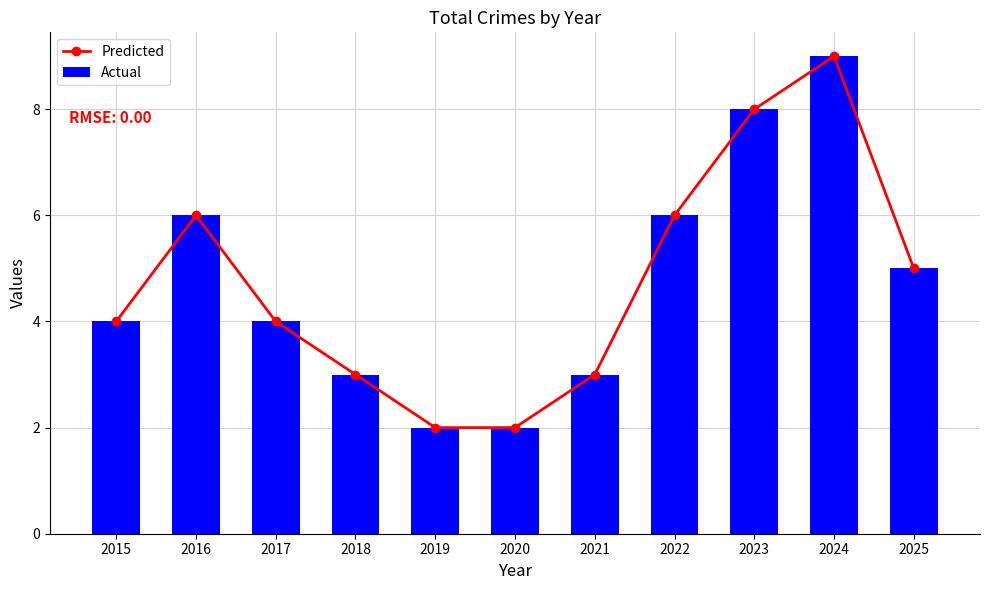

At which label does Predicted reach its minimum?

2019